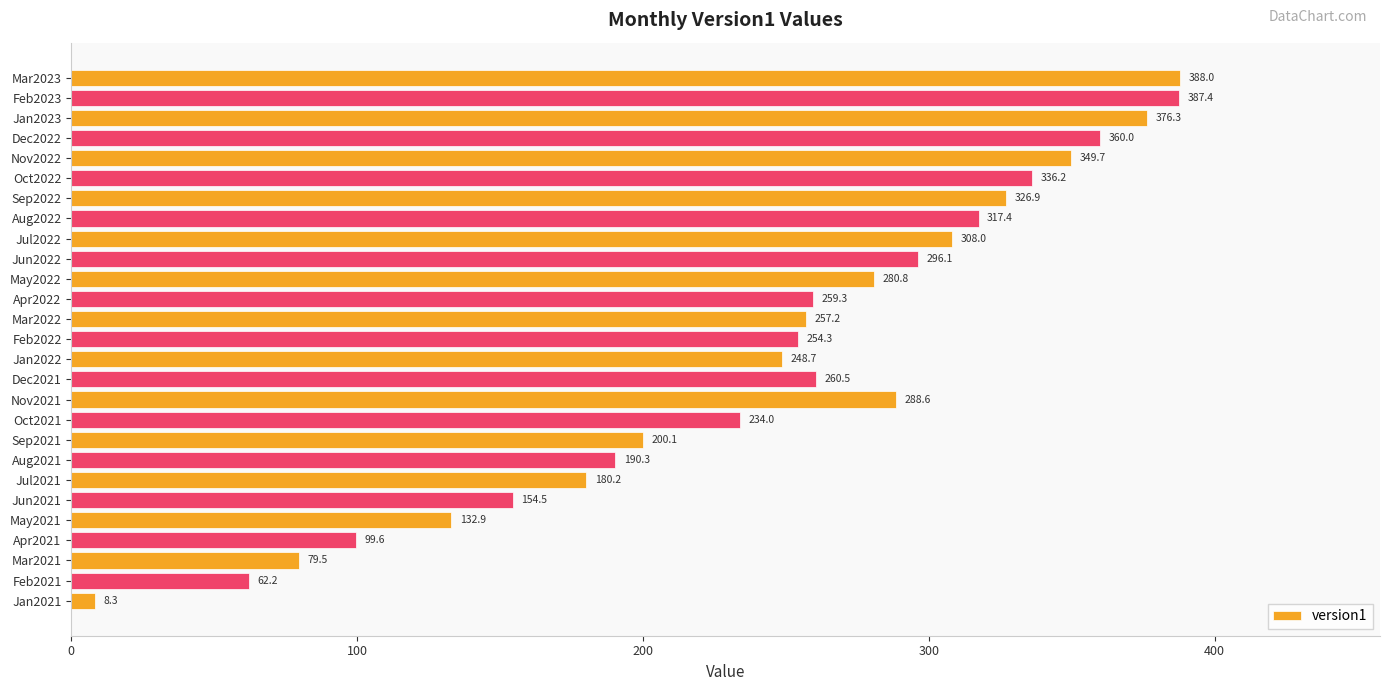

What is the difference between the maximum and minimum values?

379.7